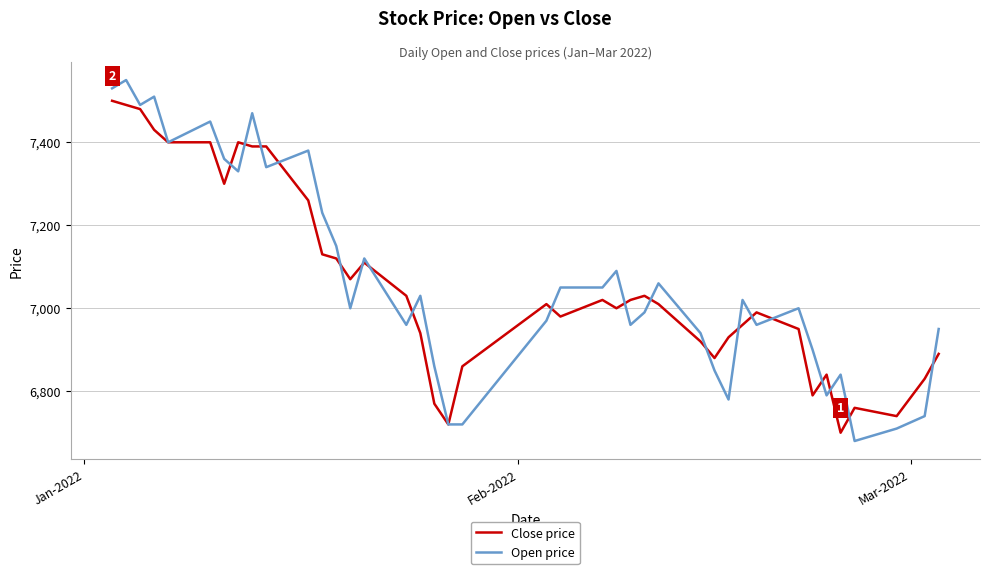

What is the greatest value displayed?

7550